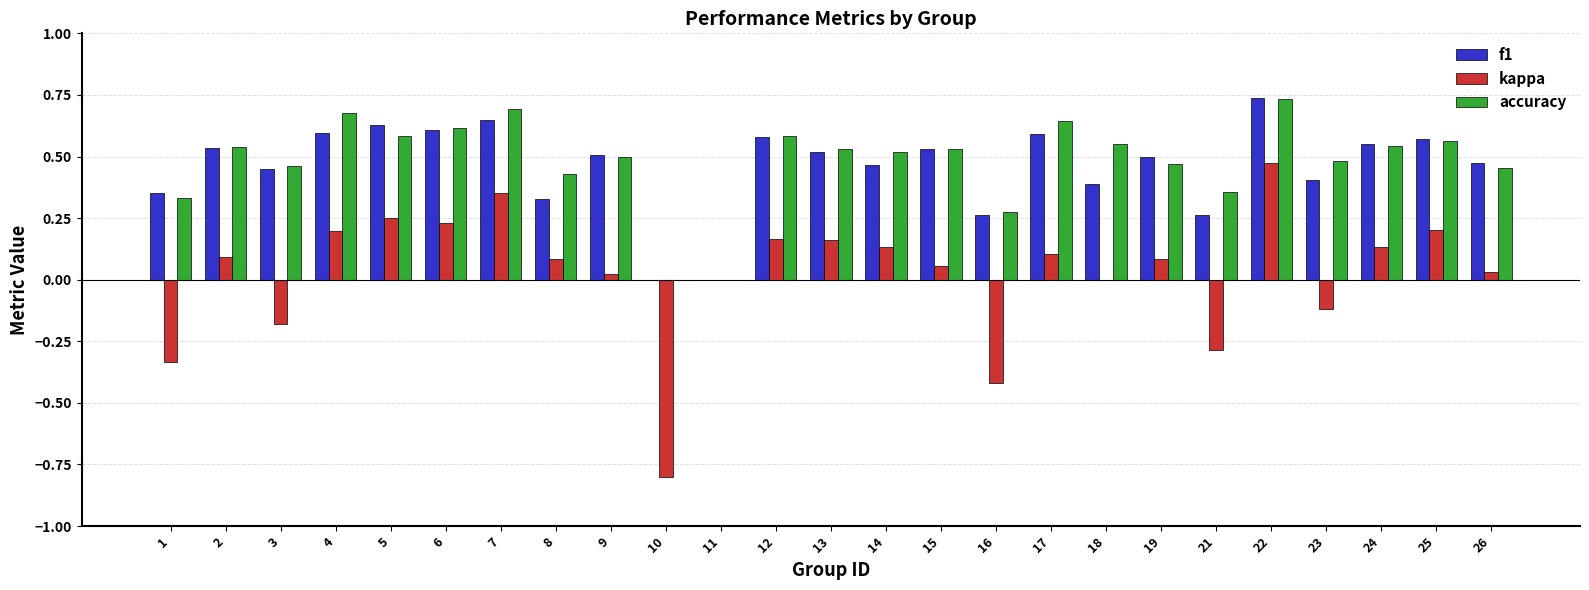

Count the number of categories in the chart.

25